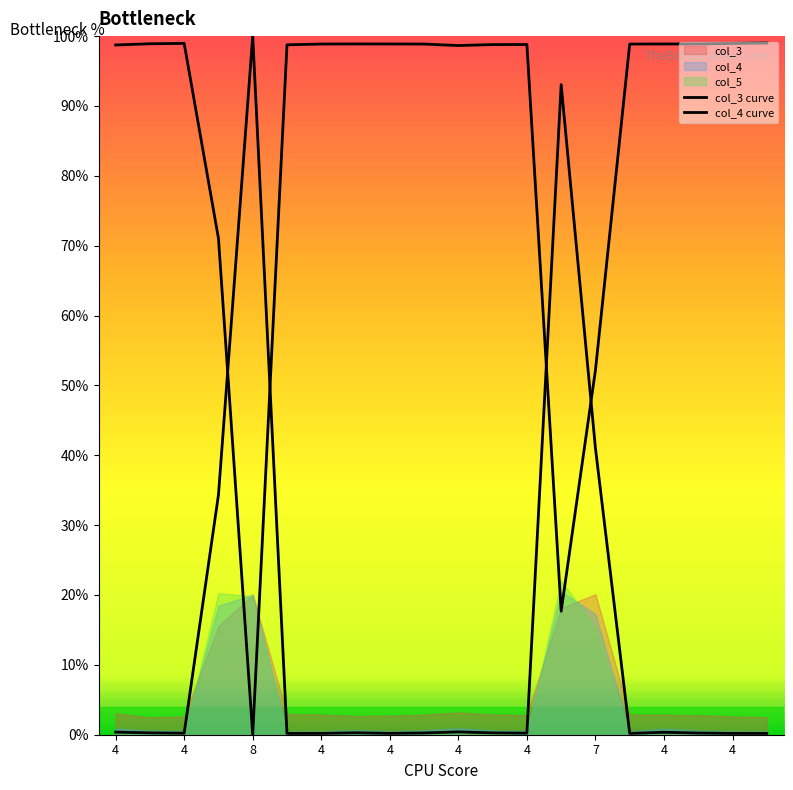

How many intersections are there between col_4 curve and col_3 curve?

4